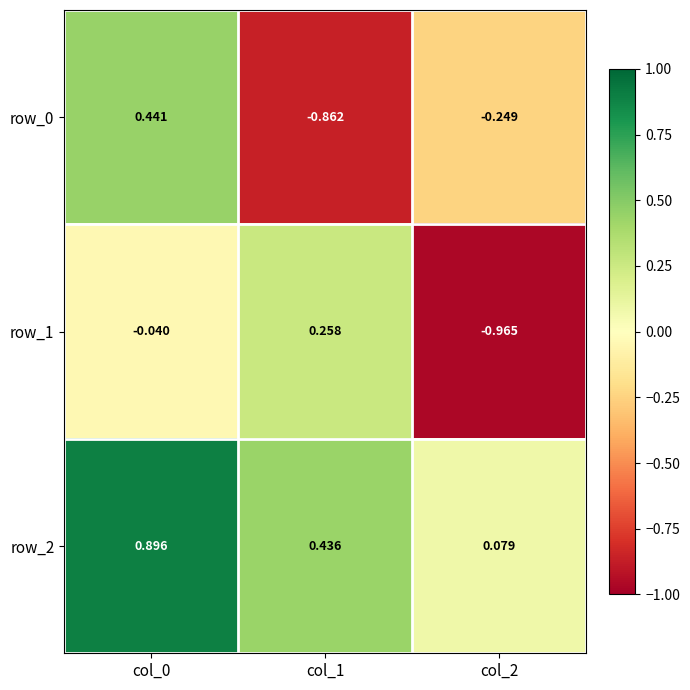

Which has a higher value, col_1 or col_2?

col_2